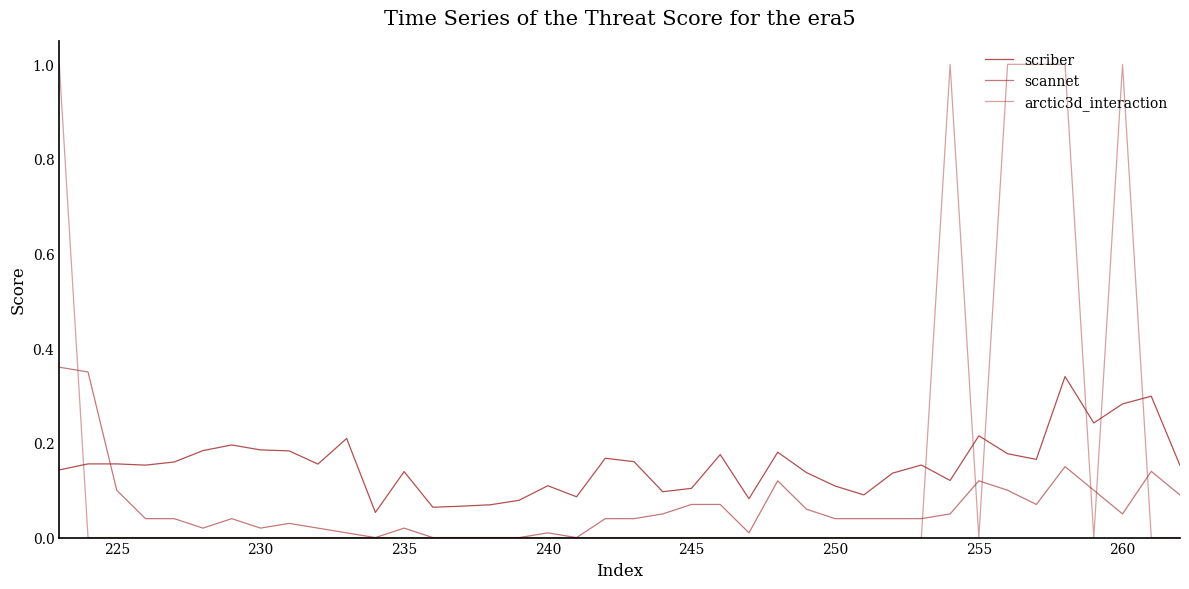

True or false: scannet and scriber cross at least once.

True